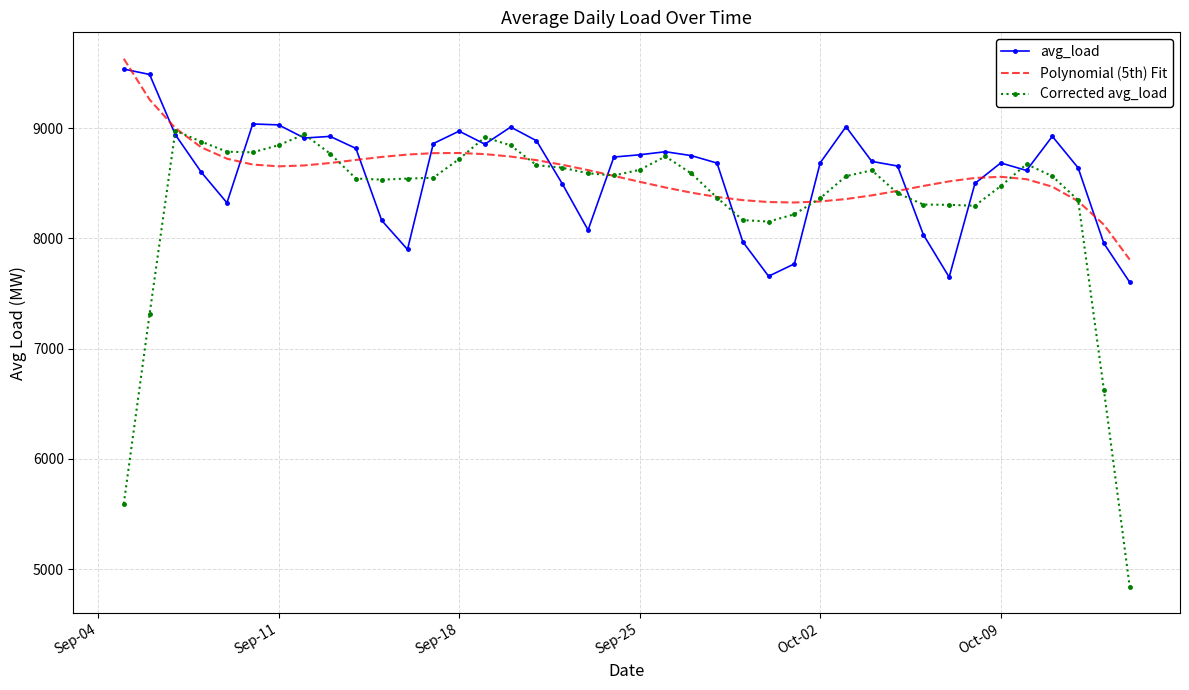

What are all the series names shown in the legend?

avg_load, Polynomial (5th) Fit, Corrected avg_load